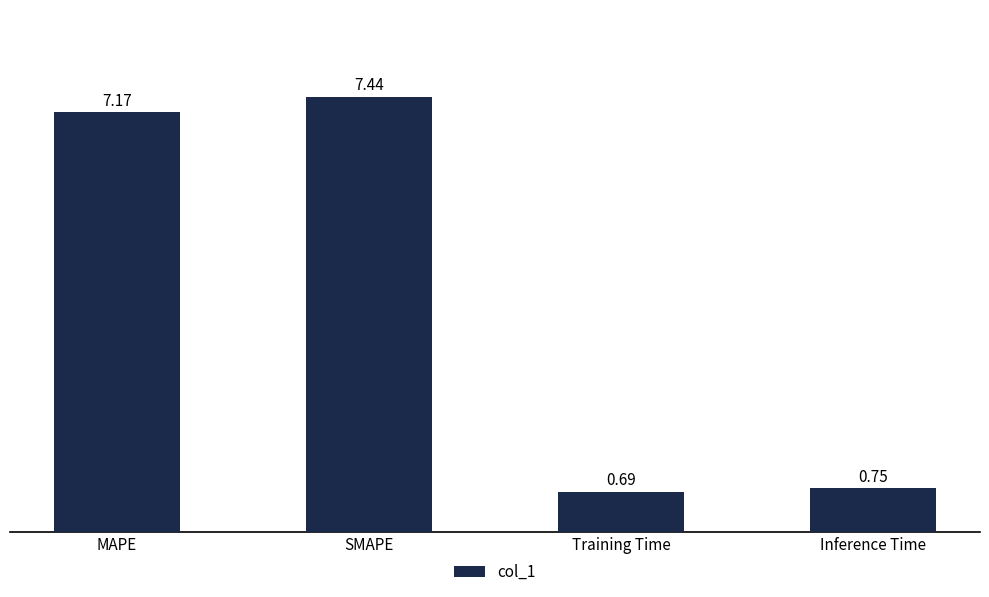

Where is the data nearest to the value 4?

MAPE